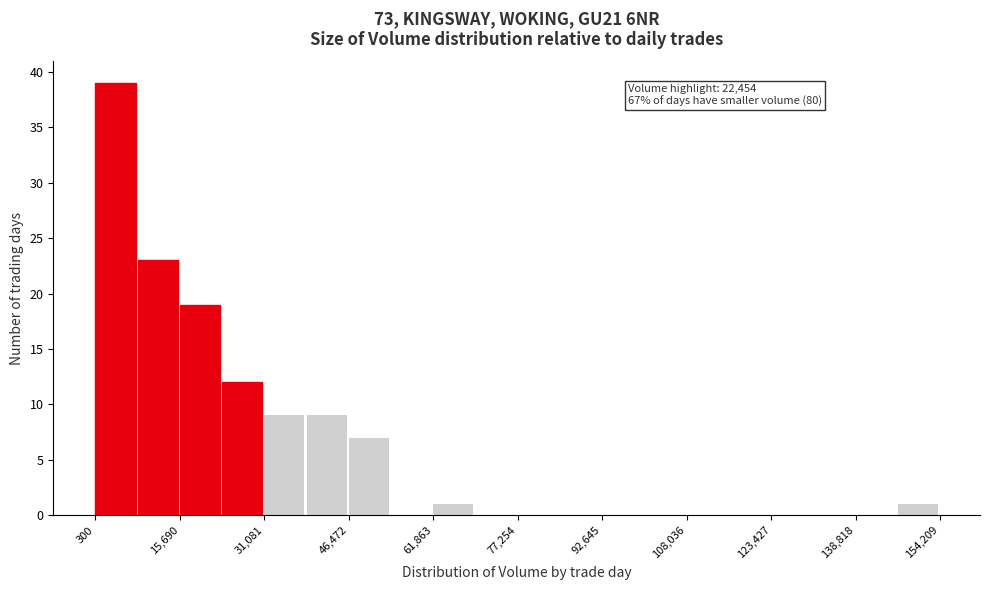

Read against the x-axis, roughly where is the centre of the tallest bar?

4000